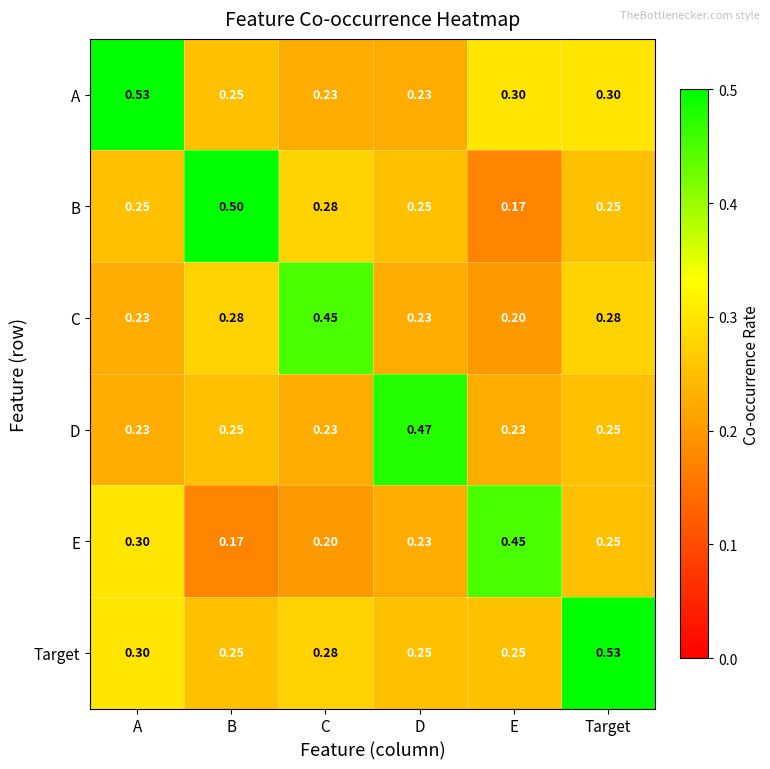

At which label does B reach its minimum?

E